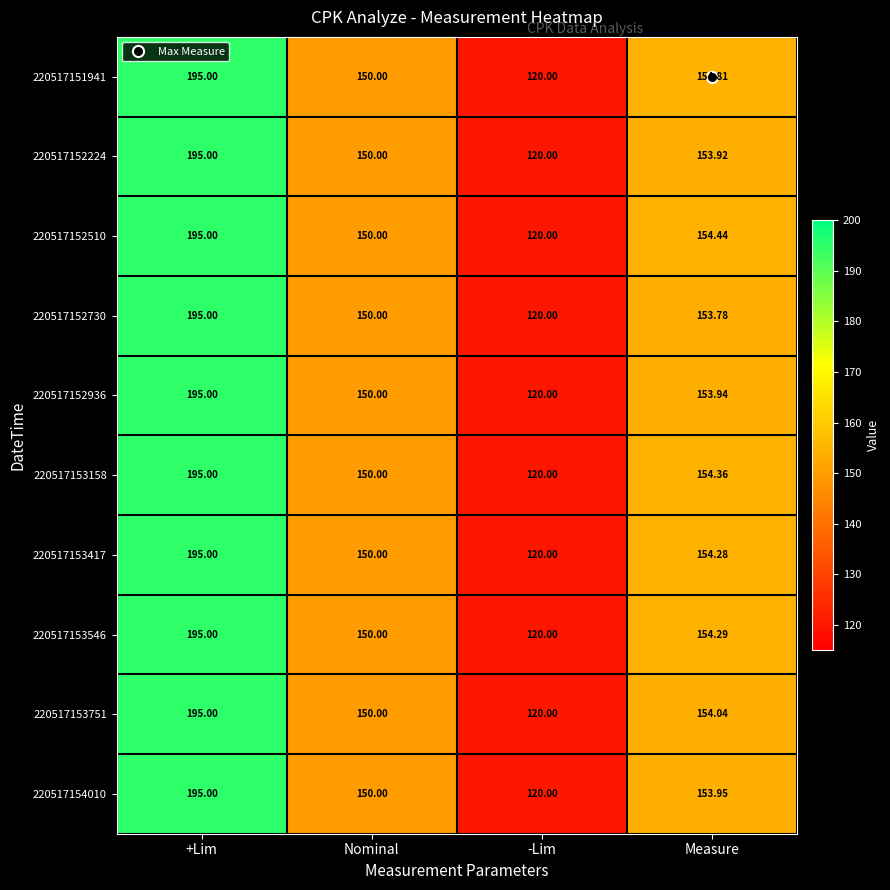

Is the value of 220517153158 at Measure greater than the value of 220517153546 at -Lim?

Yes